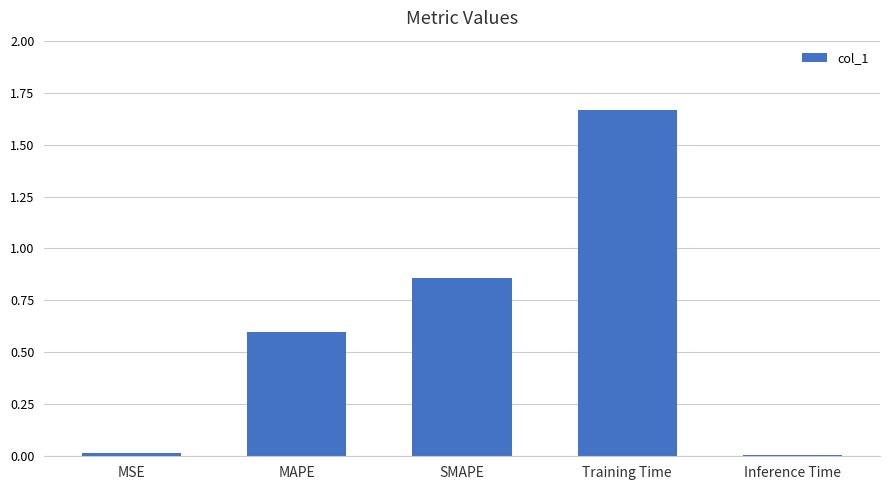

What is the sum of all values?

3.1